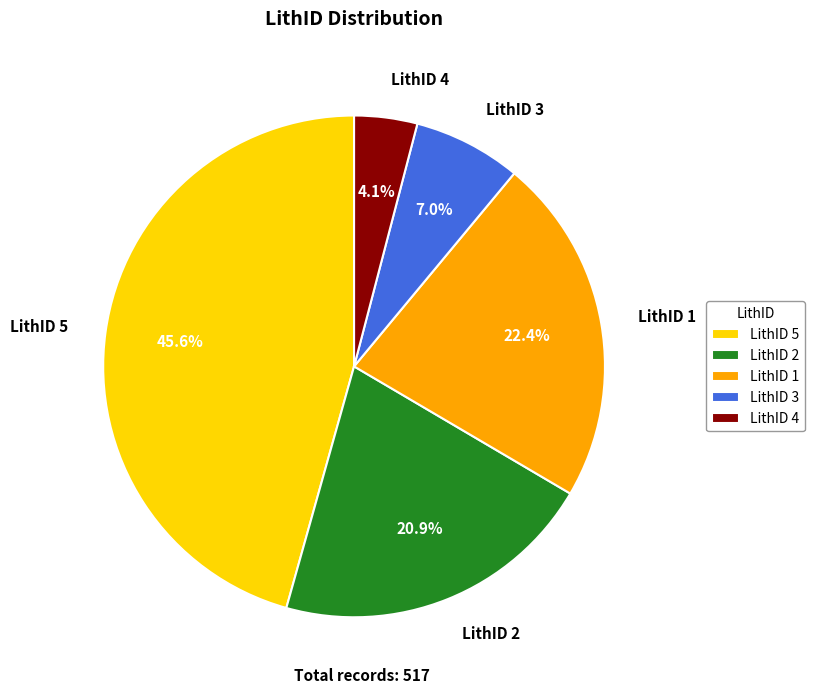

What is the total percentage of LithID 1 and LithID 3?

29.4%